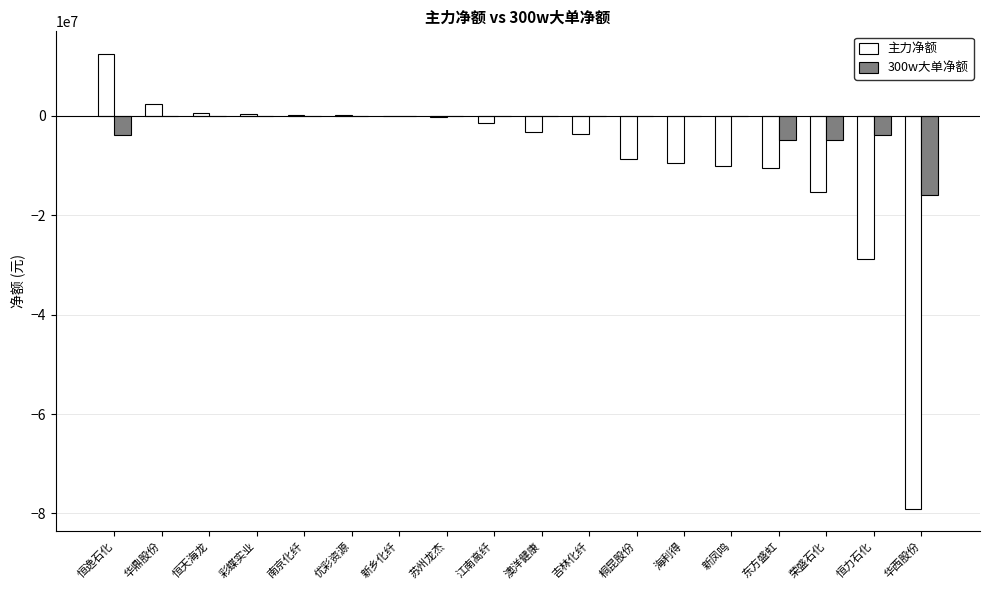

How many groups of bars are there?

18